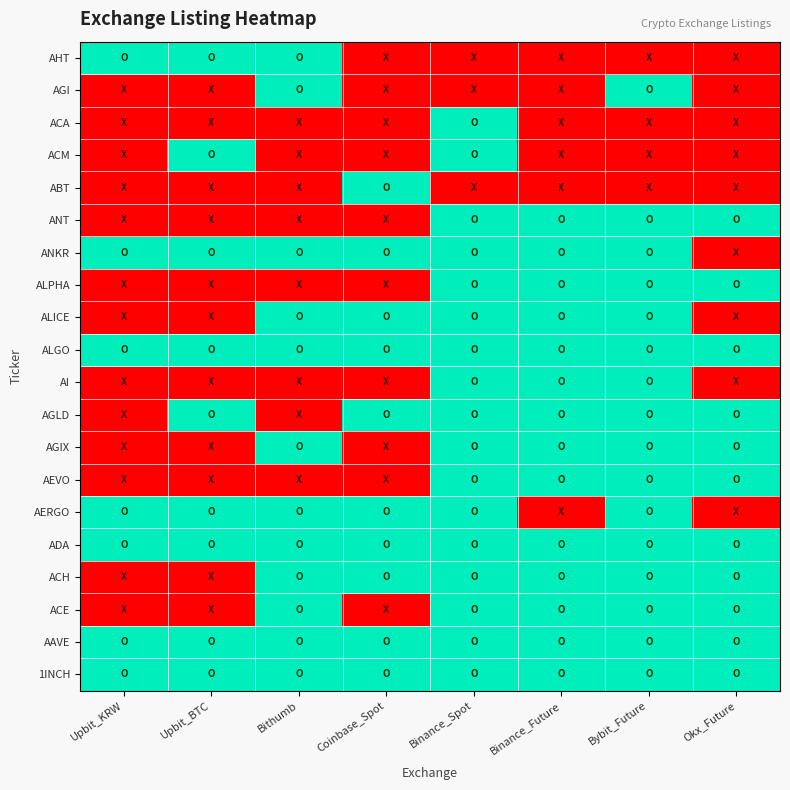

Reading left to right, list all the values displayed in this chart.

1INCH: Upbit_KRW=1	Upbit_BTC=1	Bithumb=1	Coinbase_Spot=1	Binance_Spot=1	Binance_Future=1	Bybit_Future=1	Okx_Future=1
AAVE: Upbit_KRW=1	Upbit_BTC=1	Bithumb=1	Coinbase_Spot=1	Binance_Spot=1	Binance_Future=1	Bybit_Future=1	Okx_Future=1
ACE: Upbit_KRW=0	Upbit_BTC=0	Bithumb=1	Coinbase_Spot=0	Binance_Spot=1	Binance_Future=1	Bybit_Future=1	Okx_Future=1
ACH: Upbit_KRW=0	Upbit_BTC=0	Bithumb=1	Coinbase_Spot=1	Binance_Spot=1	Binance_Future=1	Bybit_Future=1	Okx_Future=1
ADA: Upbit_KRW=1	Upbit_BTC=1	Bithumb=1	Coinbase_Spot=1	Binance_Spot=1	Binance_Future=1	Bybit_Future=1	Okx_Future=1
AERGO: Upbit_KRW=1	Upbit_BTC=1	Bithumb=1	Coinbase_Spot=1	Binance_Spot=1	Binance_Future=0	Bybit_Future=1	Okx_Future=0
AEVO: Upbit_KRW=0	Upbit_BTC=0	Bithumb=0	Coinbase_Spot=0	Binance_Spot=1	Binance_Future=1	Bybit_Future=1	Okx_Future=1
AGIX: Upbit_KRW=0	Upbit_BTC=0	Bithumb=1	Coinbase_Spot=0	Binance_Spot=1	Binance_Future=1	Bybit_Future=1	Okx_Future=1
AGLD: Upbit_KRW=0	Upbit_BTC=1	Bithumb=0	Coinbase_Spot=1	Binance_Spot=1	Binance_Future=1	Bybit_Future=1	Okx_Future=1
AI: Upbit_KRW=0	Upbit_BTC=0	Bithumb=0	Coinbase_Spot=0	Binance_Spot=1	Binance_Future=1	Bybit_Future=1	Okx_Future=0
ALGO: Upbit_KRW=1	Upbit_BTC=1	Bithumb=1	Coinbase_Spot=1	Binance_Spot=1	Binance_Future=1	Bybit_Future=1	Okx_Future=1
ALICE: Upbit_KRW=0	Upbit_BTC=0	Bithumb=1	Coinbase_Spot=1	Binance_Spot=1	Binance_Future=1	Bybit_Future=1	Okx_Future=0
ALPHA: Upbit_KRW=0	Upbit_BTC=0	Bithumb=0	Coinbase_Spot=0	Binance_Spot=1	Binance_Future=1	Bybit_Future=1	Okx_Future=1
ANKR: Upbit_KRW=1	Upbit_BTC=1	Bithumb=1	Coinbase_Spot=1	Binance_Spot=1	Binance_Future=1	Bybit_Future=1	Okx_Future=0
ANT: Upbit_KRW=0	Upbit_BTC=0	Bithumb=0	Coinbase_Spot=0	Binance_Spot=1	Binance_Future=1	Bybit_Future=1	Okx_Future=1
ABT: Upbit_KRW=0	Upbit_BTC=0	Bithumb=0	Coinbase_Spot=1	Binance_Spot=0	Binance_Future=0	Bybit_Future=0	Okx_Future=0
ACM: Upbit_KRW=0	Upbit_BTC=1	Bithumb=0	Coinbase_Spot=0	Binance_Spot=1	Binance_Future=0	Bybit_Future=0	Okx_Future=0
ACA: Upbit_KRW=0	Upbit_BTC=0	Bithumb=0	Coinbase_Spot=0	Binance_Spot=1	Binance_Future=0	Bybit_Future=0	Okx_Future=0
AGI: Upbit_KRW=0	Upbit_BTC=0	Bithumb=1	Coinbase_Spot=0	Binance_Spot=0	Binance_Future=0	Bybit_Future=1	Okx_Future=0
AHT: Upbit_KRW=1	Upbit_BTC=1	Bithumb=1	Coinbase_Spot=0	Binance_Spot=0	Binance_Future=0	Bybit_Future=0	Okx_Future=0